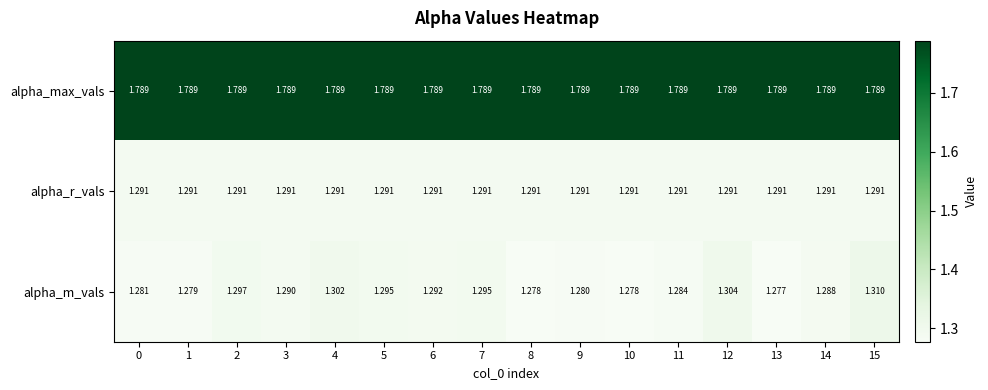

List the series in order of their peak value, lowest first.

alpha_r_vals, alpha_m_vals, alpha_max_vals